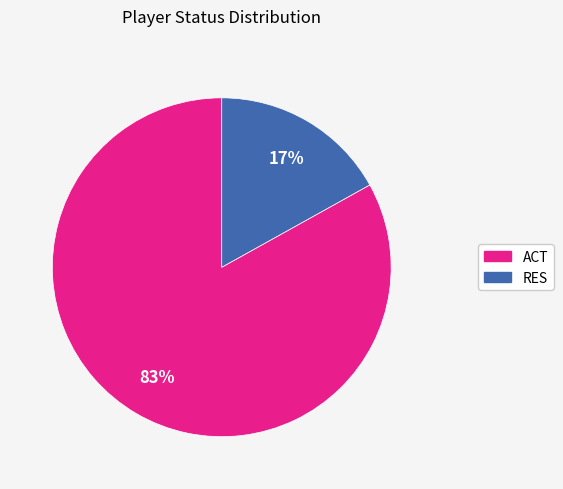

True or false: RES accounts for 17% of the total.

True